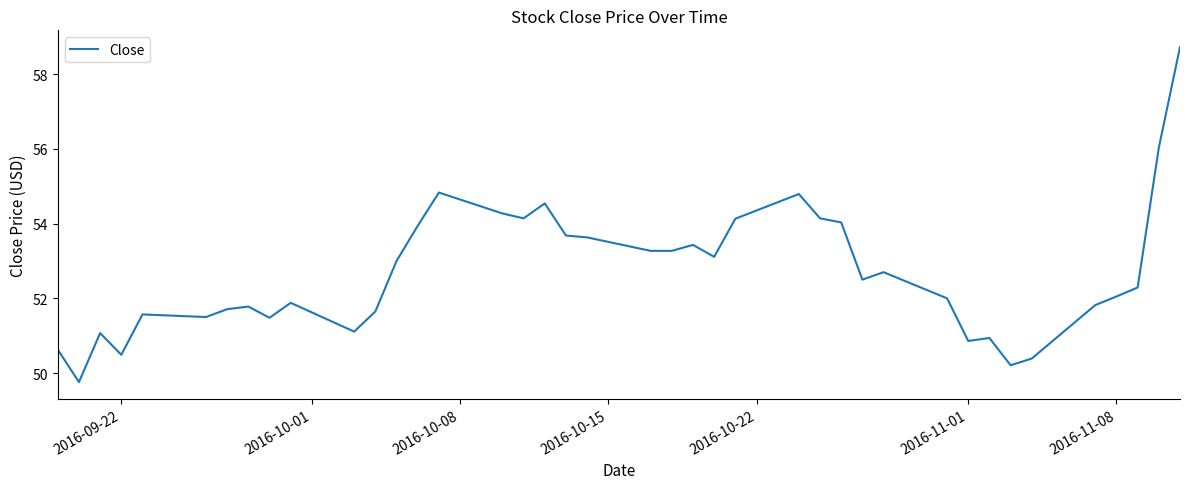

What is the difference between the maximum and minimum values?

9.0